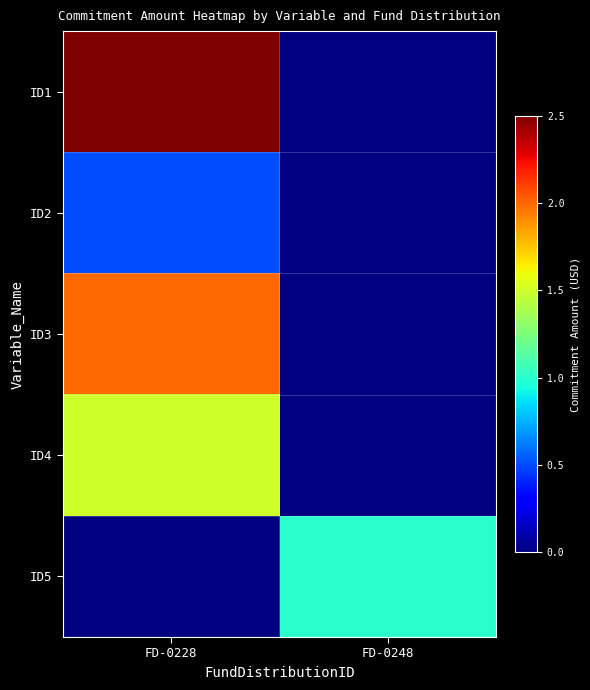

Which series has the largest range (max minus min)?

ID1